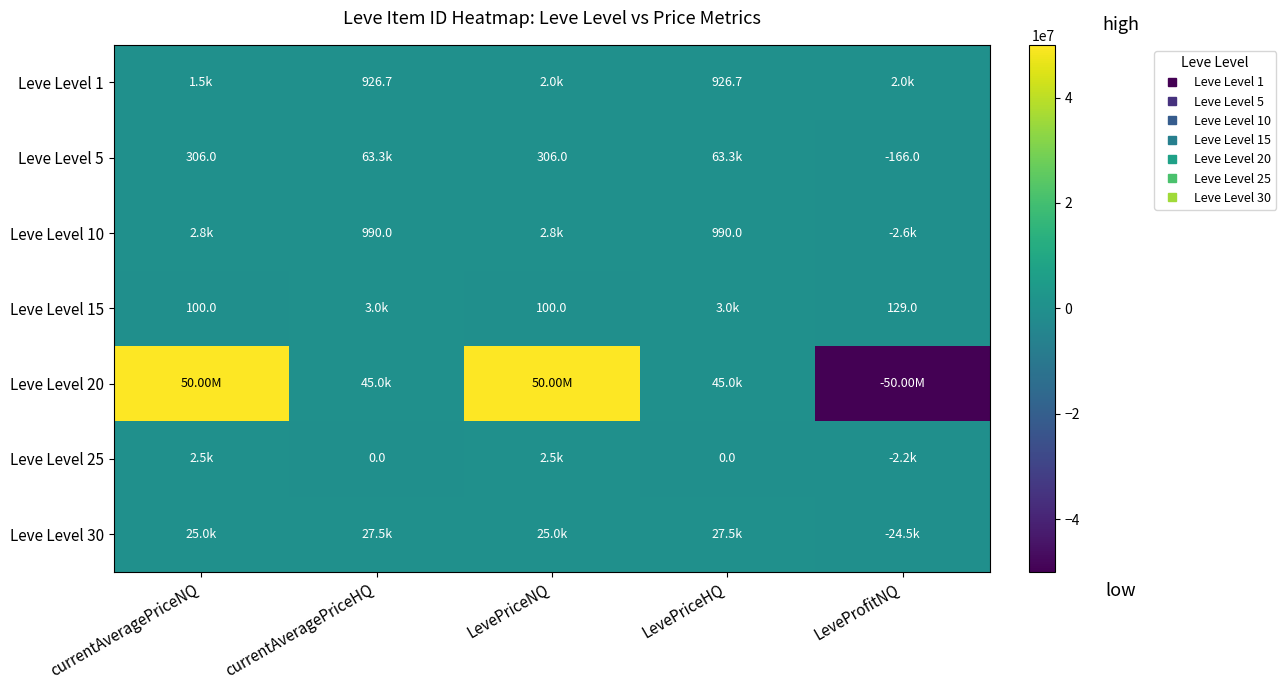

Where is Leve Level 10 nearest to the value 84?

currentAveragePriceHQ